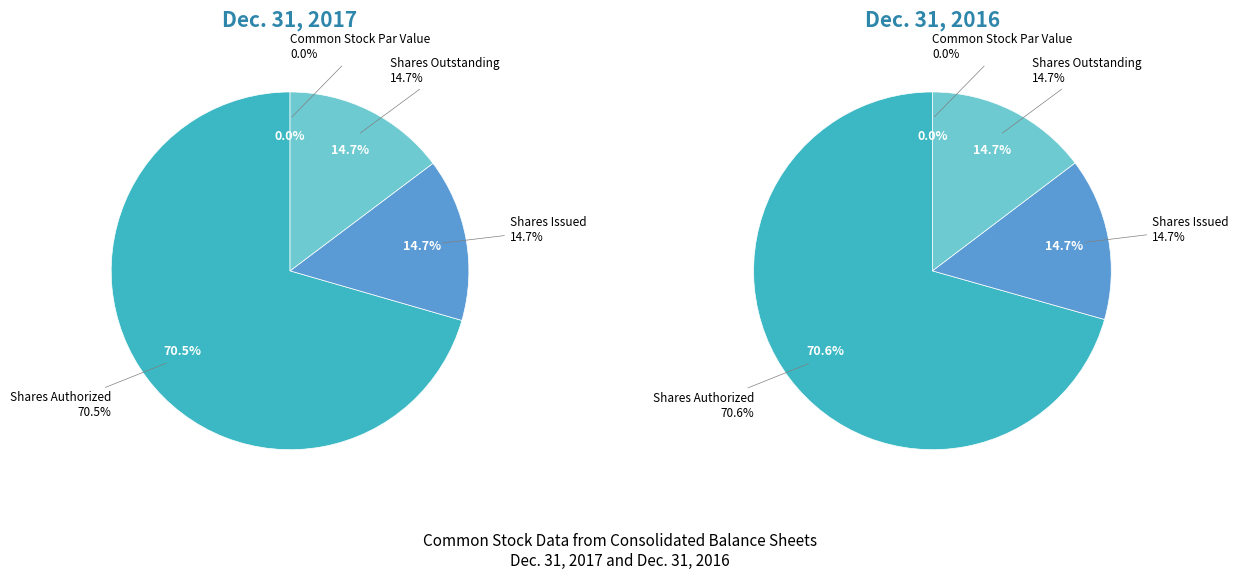

What portion of the pie excludes values_2016?

29.5%